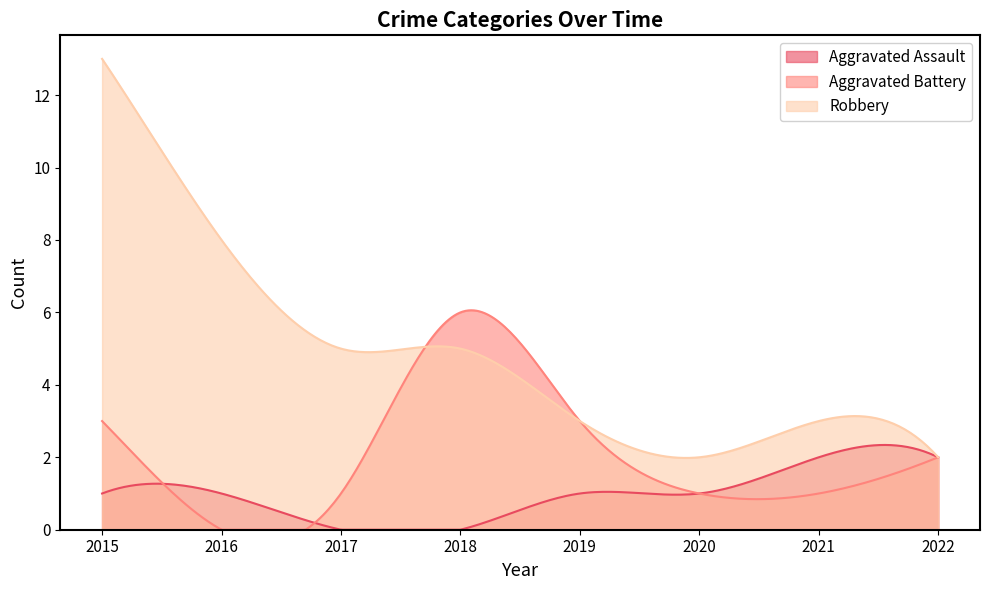

Reading left to right, transcribe all the data shown in this chart.

Aggravated Assault: 2015=1	2016=1	2017=0	2018=0	2019=1	2020=1	2021=2	2022=2
Aggravated Battery: 2015=3	2016=0	2017=1	2018=6	2019=3	2020=1	2021=1	2022=2
Robbery: 2015=13	2016=8	2017=5	2018=5	2019=3	2020=2	2021=3	2022=2